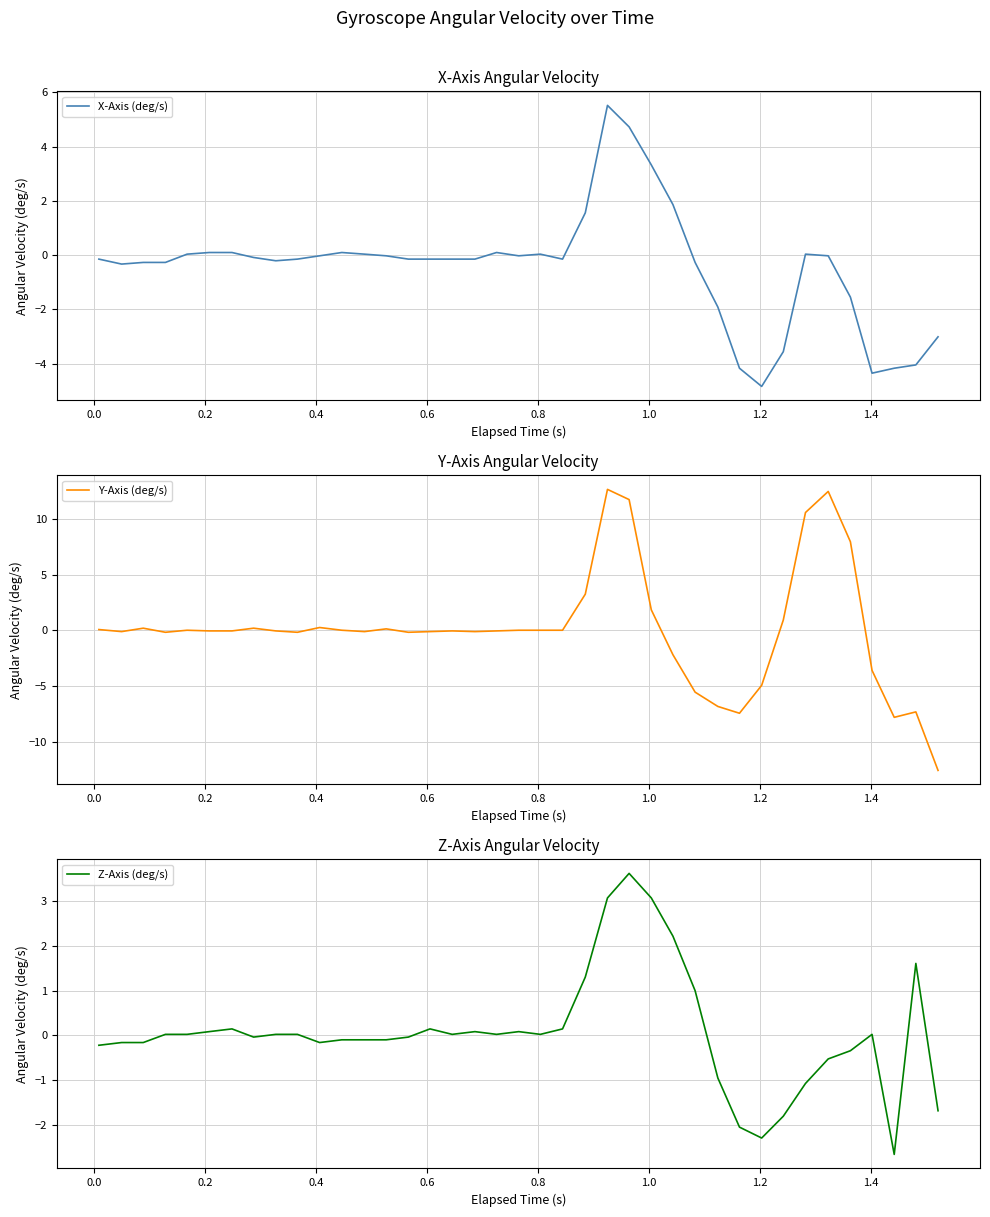

What are all the series names shown in the legend?

X-Axis (deg/s), Y-Axis (deg/s), Z-Axis (deg/s)